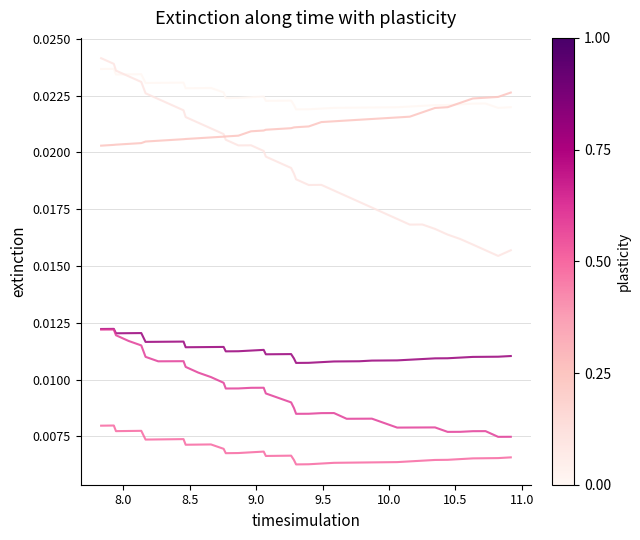

Does the chart have visible grid lines?

Yes